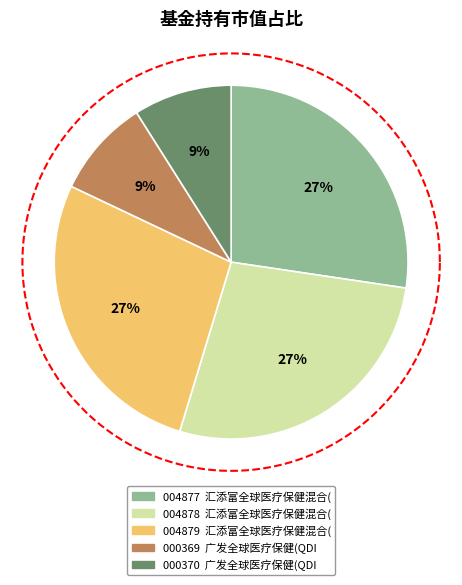

Is there a majority slice in this chart?

No